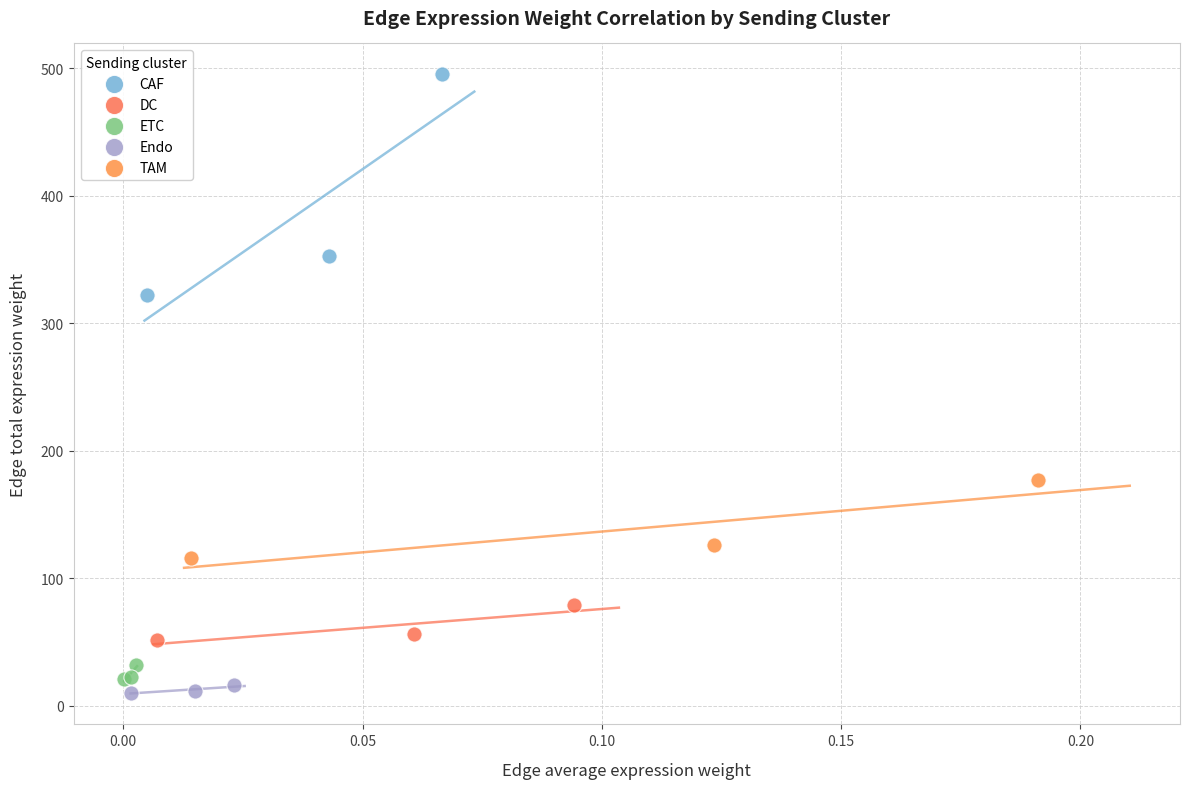

Which series has the largest Y range (max minus min)?

CAF